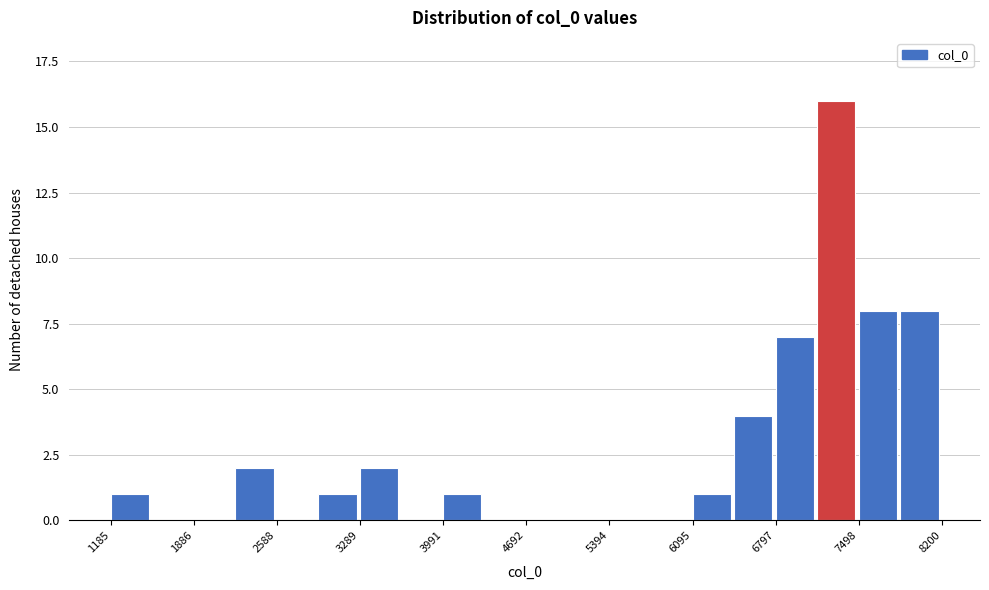

Around what value on the x-axis is the tallest bar? Give the approximate position of its centre, as read against the axis.

7300